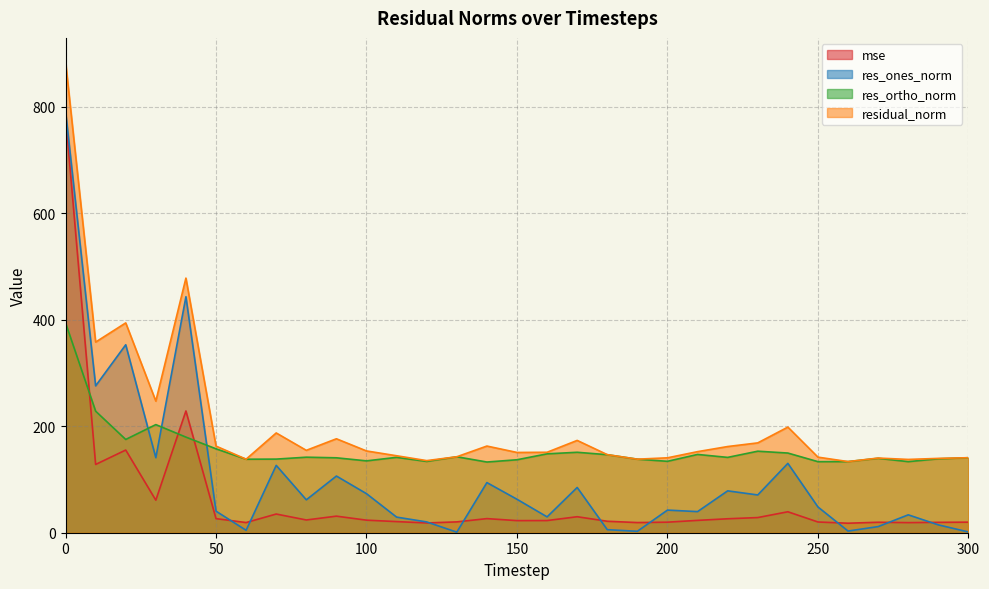

True or false: res_ones_norm and residual_norm intersect in this chart.

False